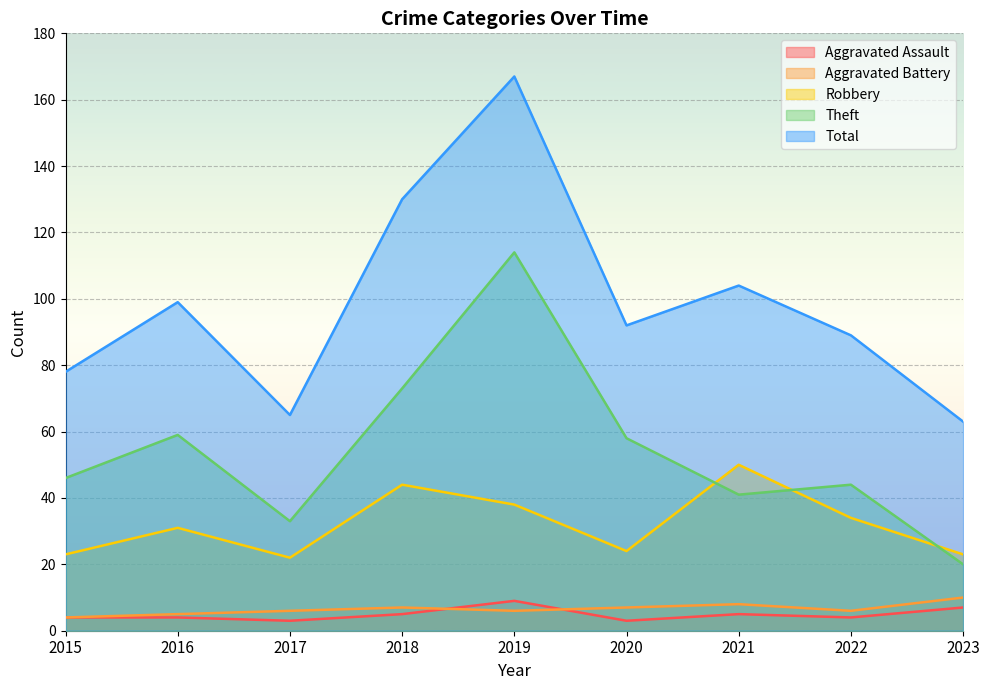

At which label does Aggravated Battery reach its minimum?

2015